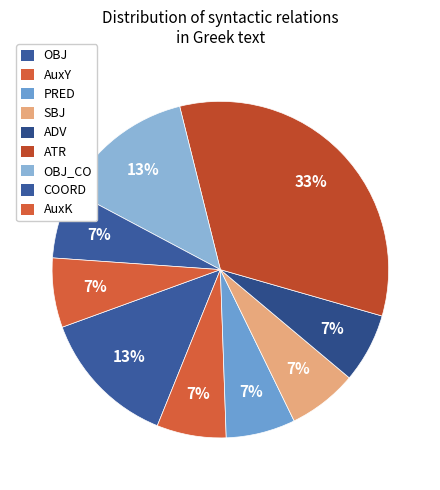

Which category has the biggest portion of the pie?

ATR